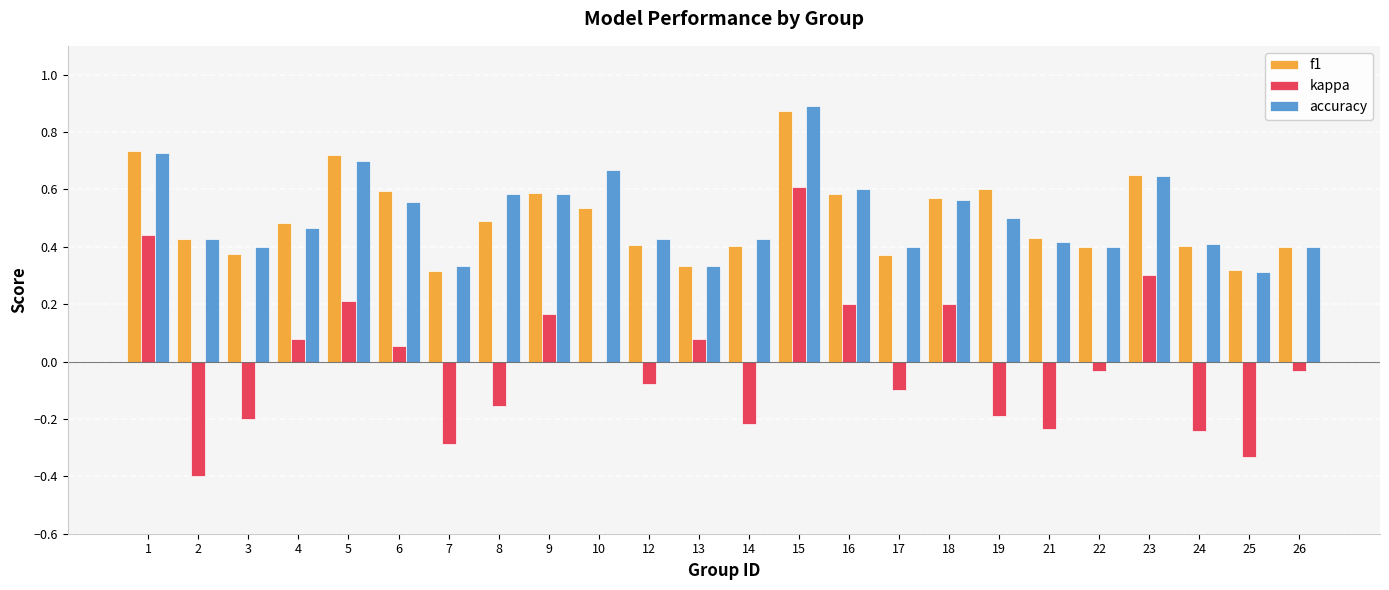

How many distinct data groups are displayed?

3